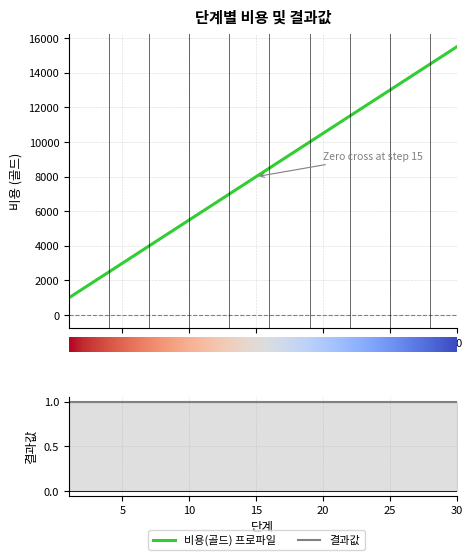

What is the change in value from 14 to 23?

+4500